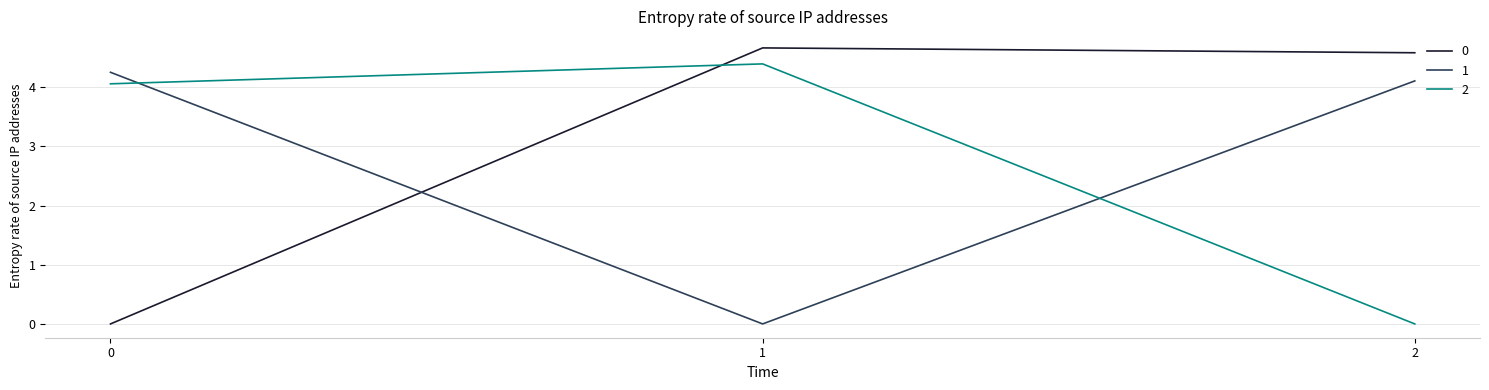

Reading left to right, transcribe all the data shown in this chart.

0: 0=0.0	1=4.7	2=4.6
1: 0=4.3	1=0.0	2=4.1
2: 0=4.1	1=4.4	2=0.0